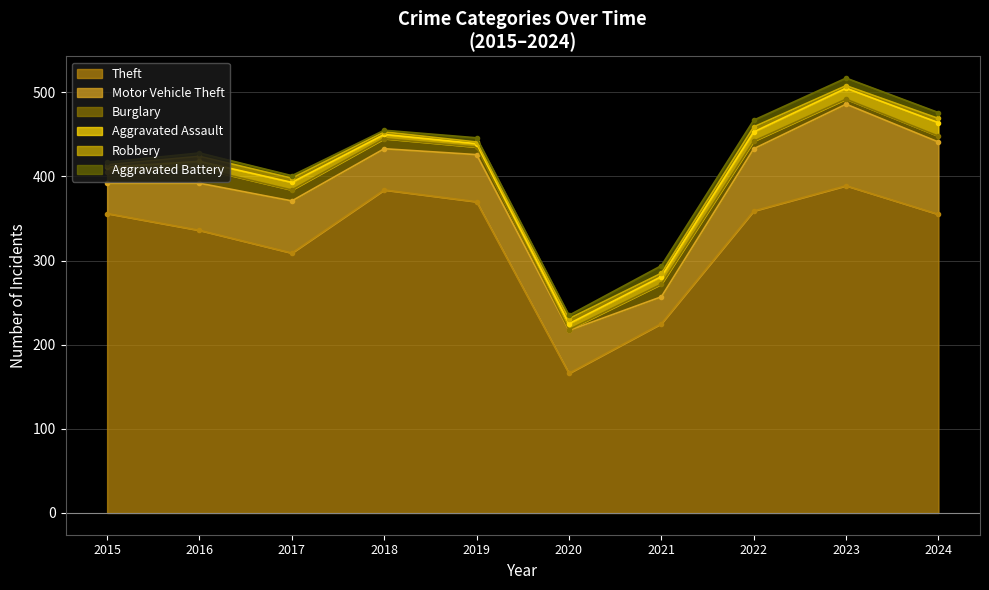

Which series changed the most between 2016 and 2024?

Motor Vehicle Theft